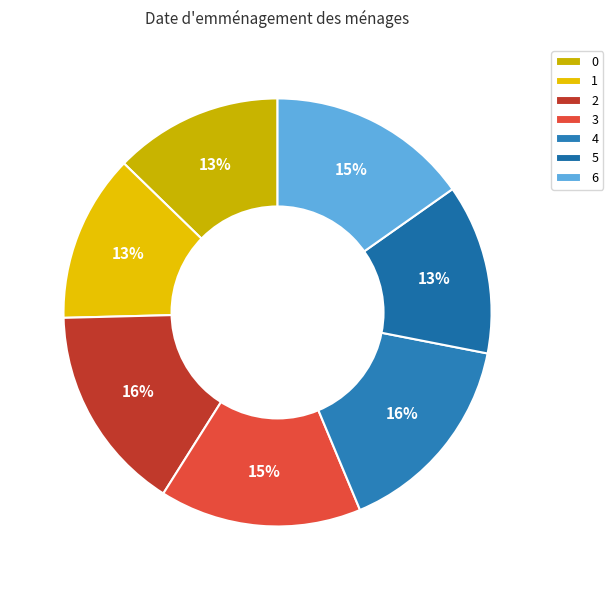

Which slice is the smallest?

1